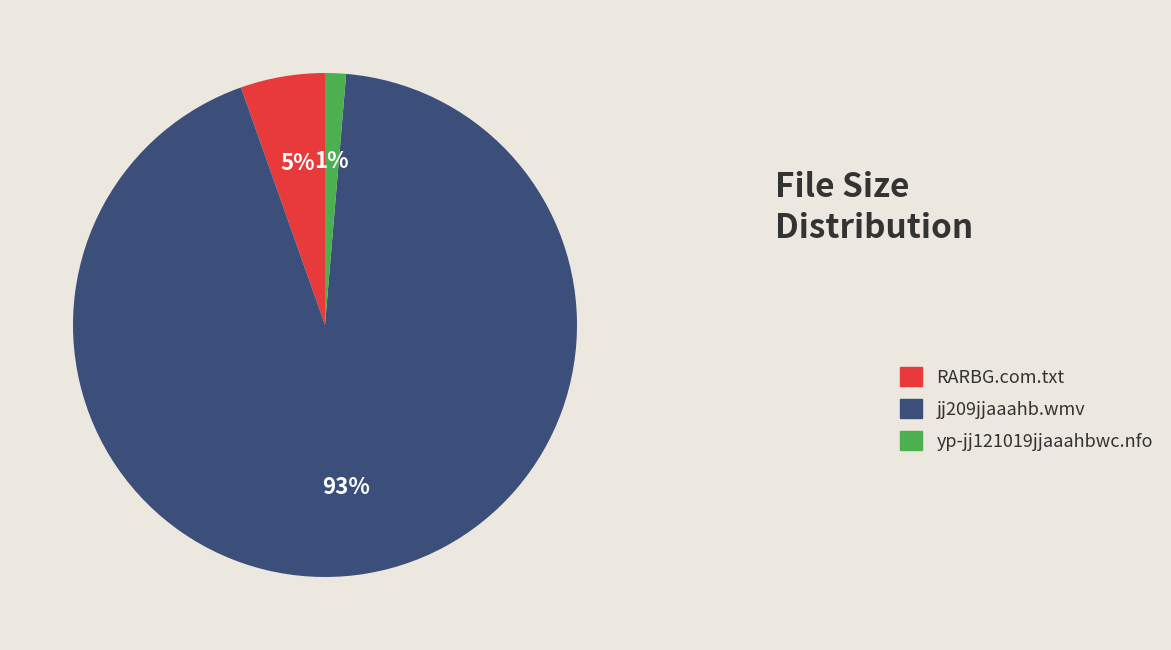

To the nearest percent, what is the average slice percentage?

33%